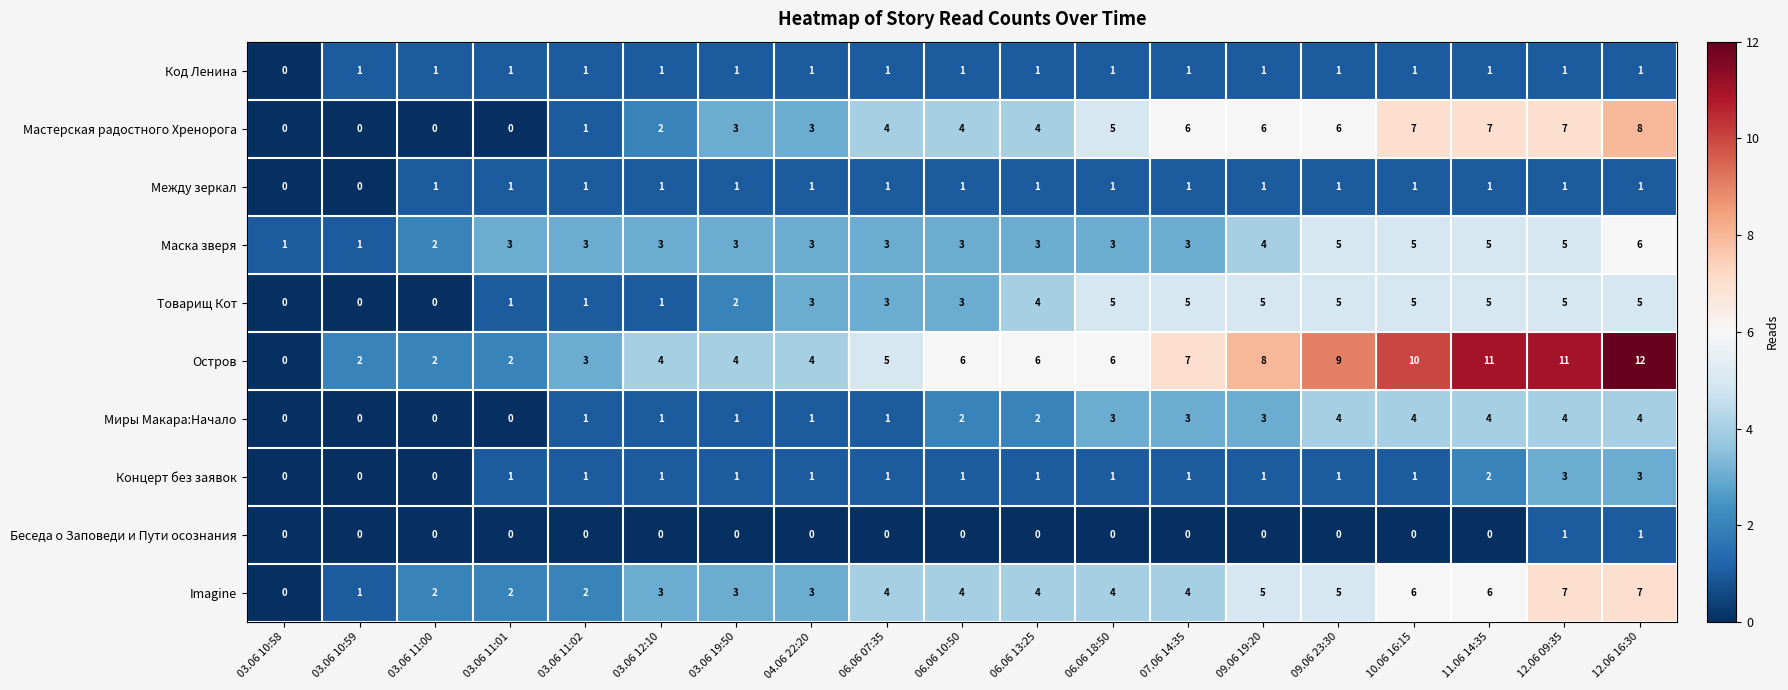

What is the highest value of the Imagine series?

7